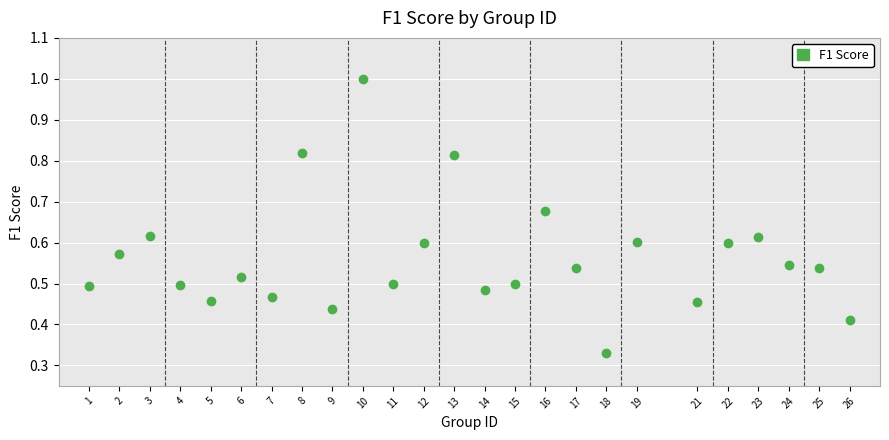

What is the range of X values (max minus min)?

25.0